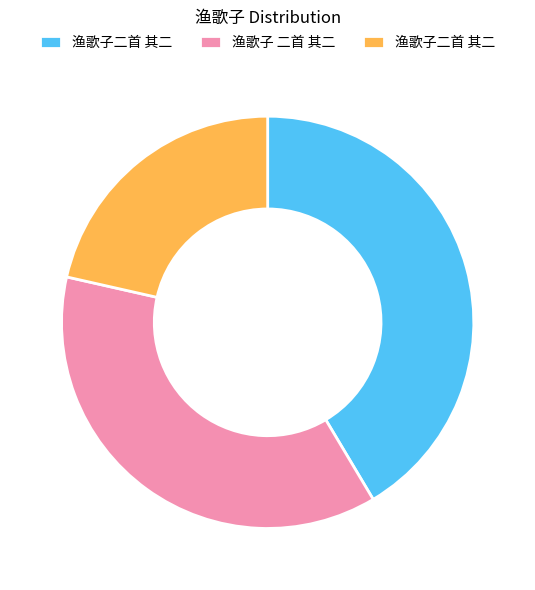

Does any single category account for the majority?

No